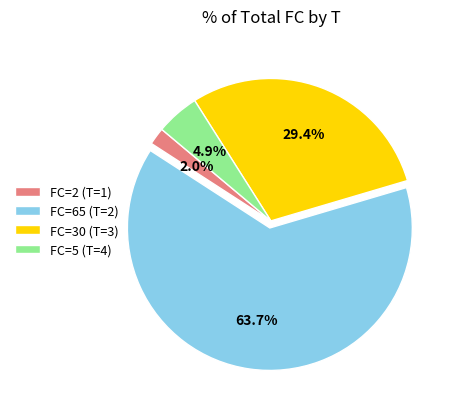

How many segments does this pie chart have?

4